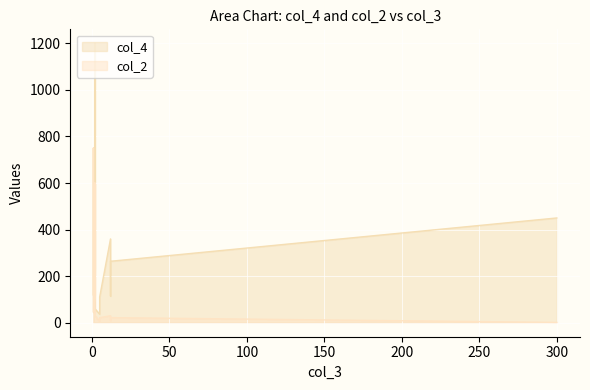

True or false: col_2 and col_4 intersect in this chart.

False